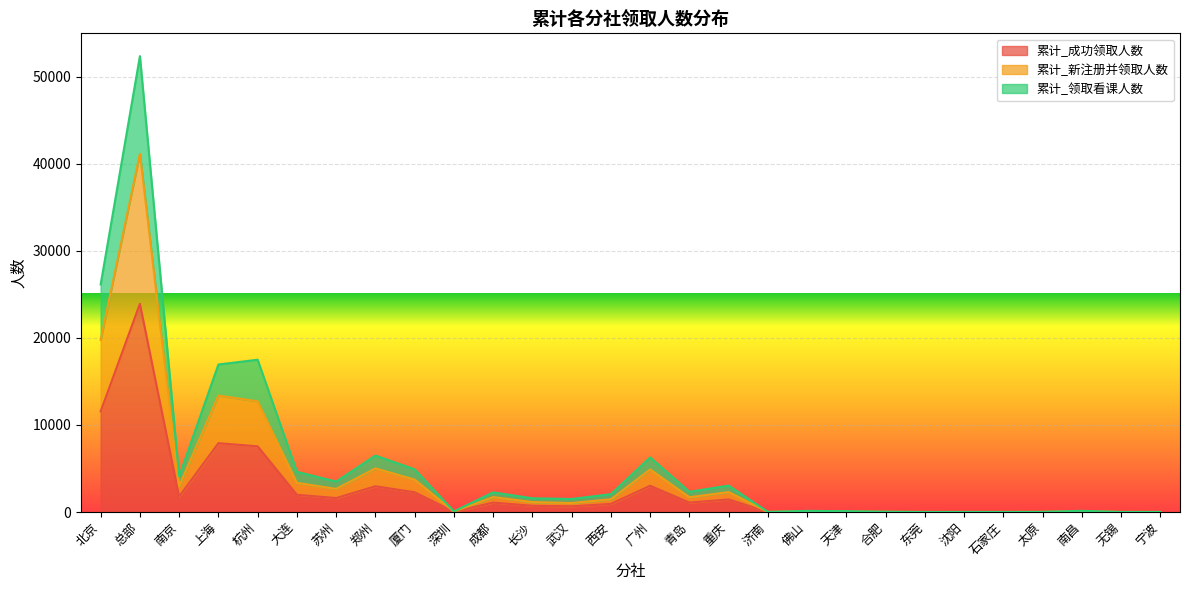

Between 重庆 and 无锡, which is larger?

重庆